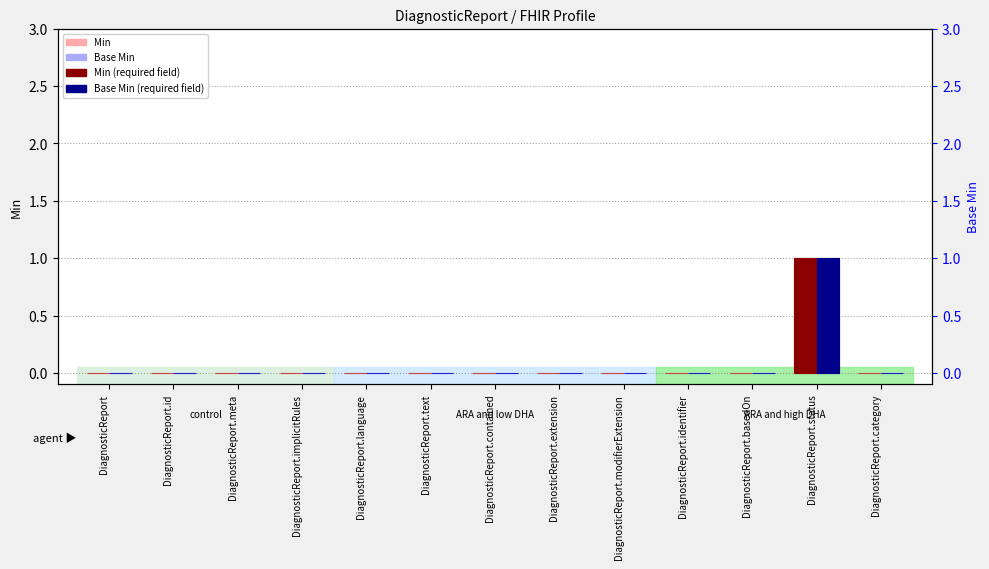

List the series in order of their peak value, lowest first.

Min, Base Min